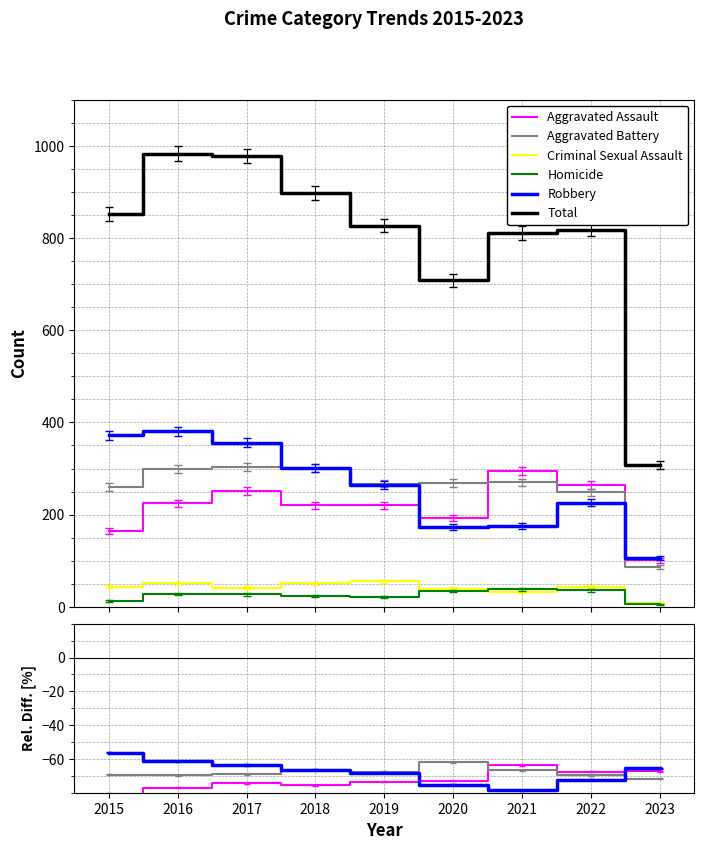

True or false: Total and Aggravated Battery intersect in this chart.

False